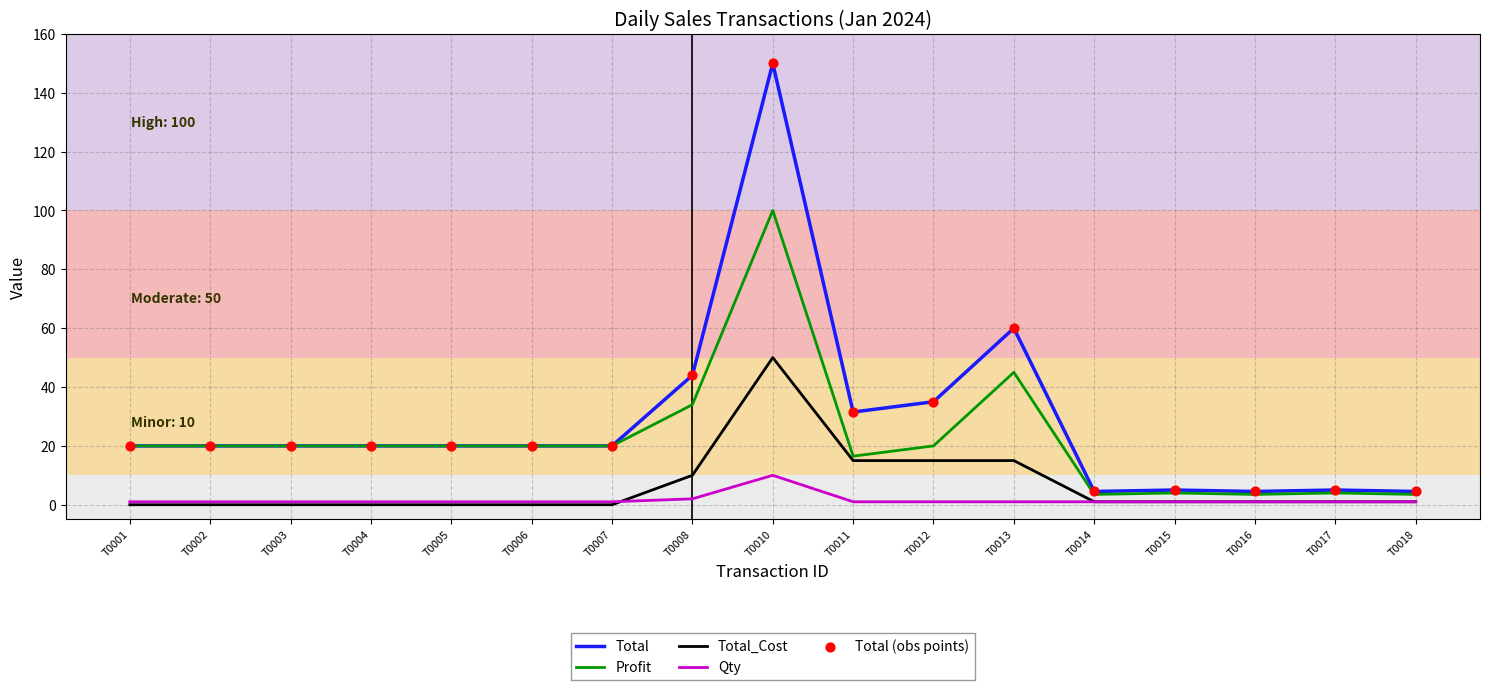

Which series has the largest total across all categories?

Total